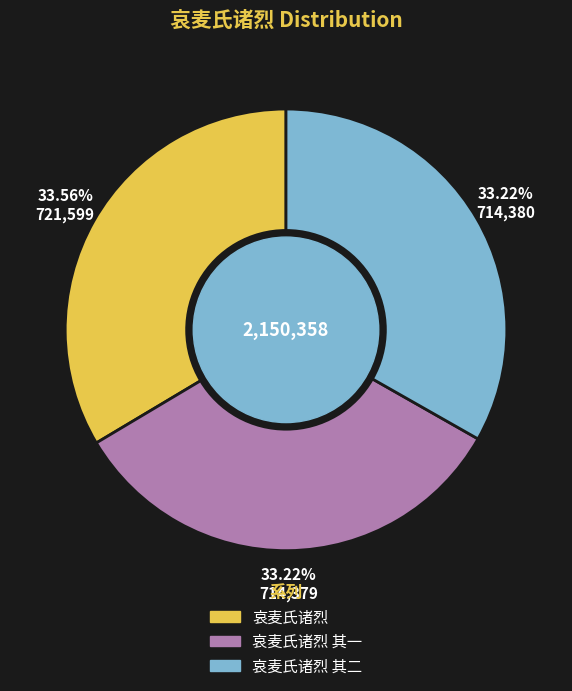

What percentage is the 哀麦氏诸烈 slice, to the nearest percent?

34%